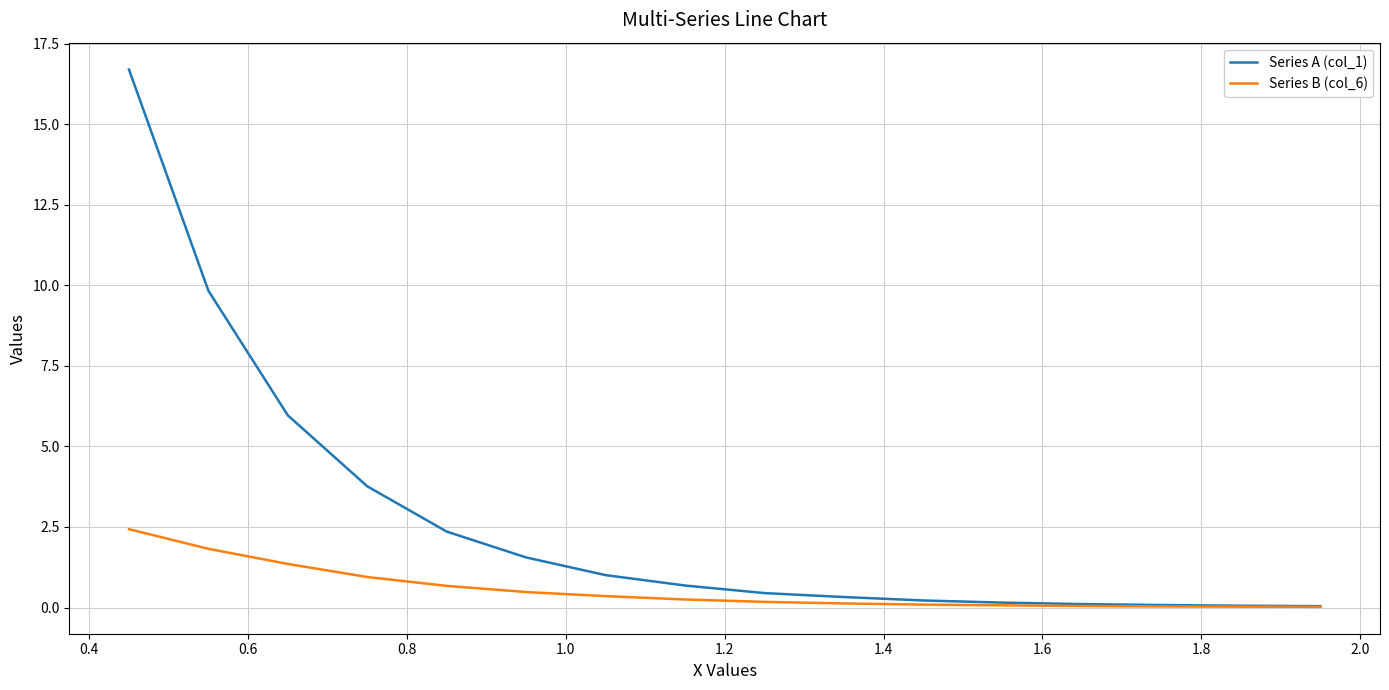

At how many categories does at least one series exceed 10?

1